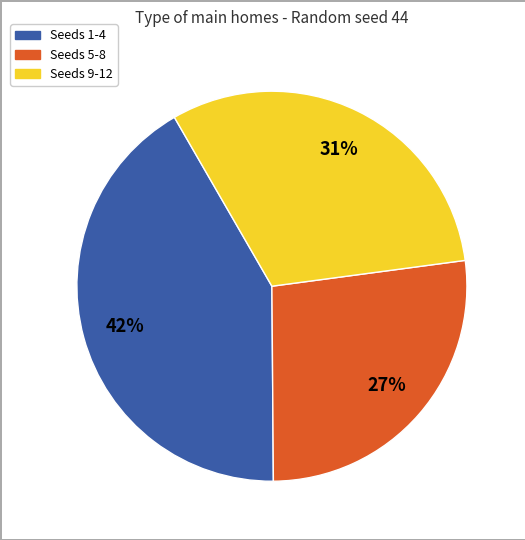

How many slices are in this pie chart?

3